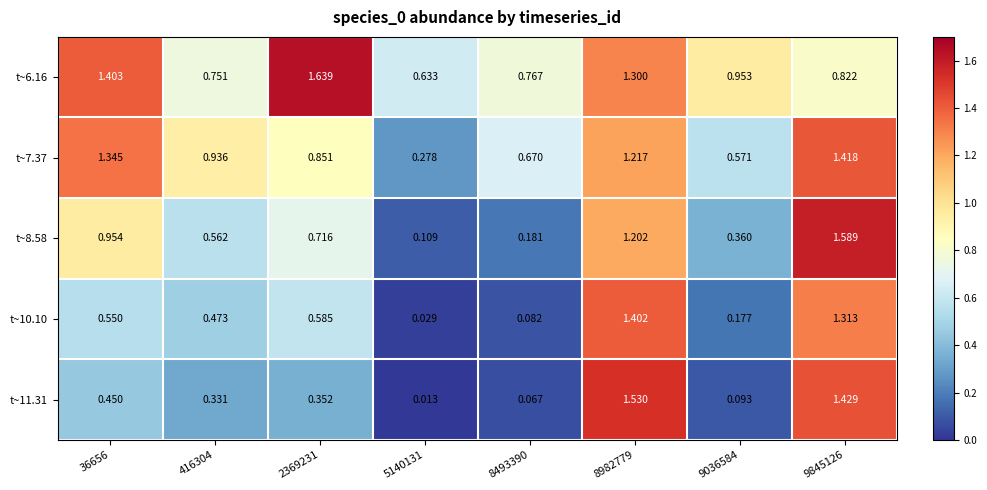

Is the value of t~6.16 at 9036584 greater than the value of t~8.58 at 8982779?

No